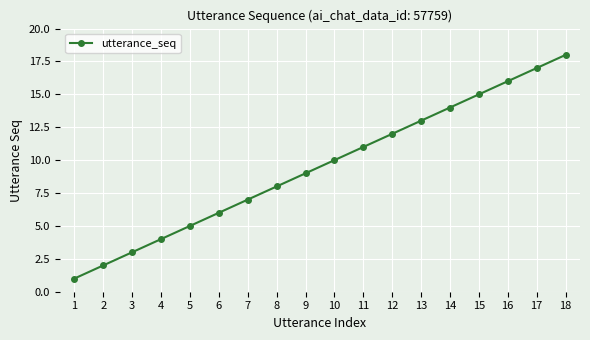

How many data points does each series have?

18